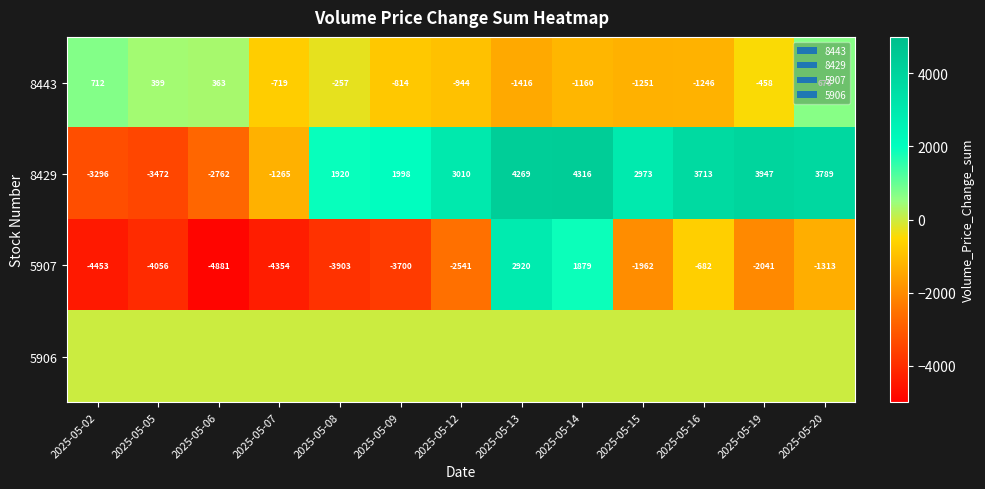

Read the 5907 value at 2025-05-09.

-3700